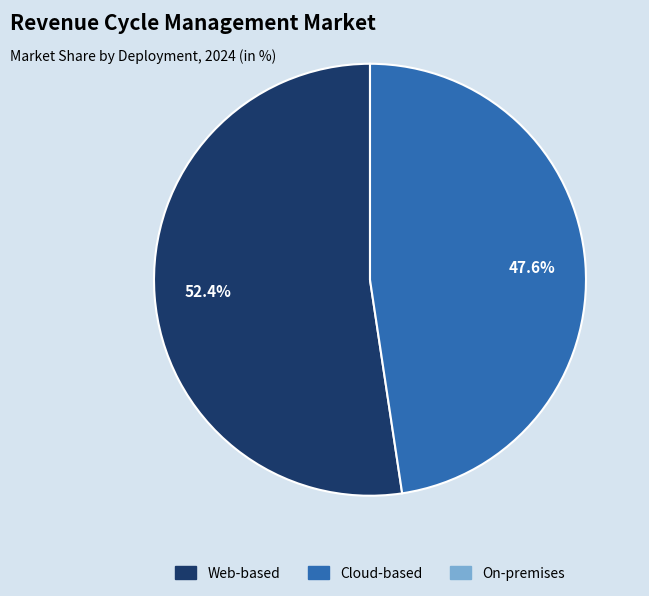

Is there a majority slice in this chart?

Yes